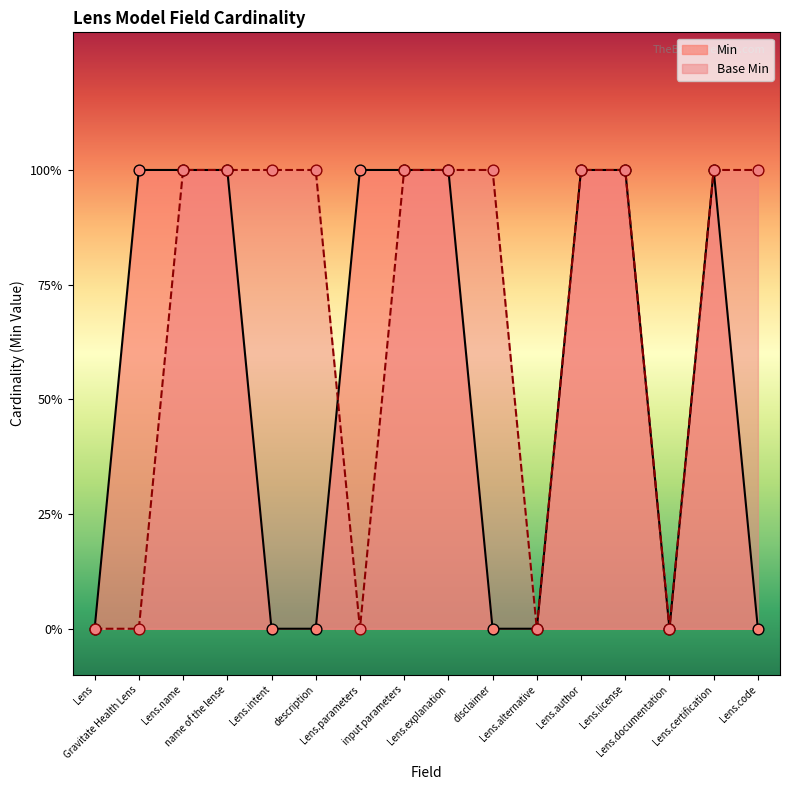

Is the value of Base Min at Lens.alternative greater than the value of Min at Lens?

No